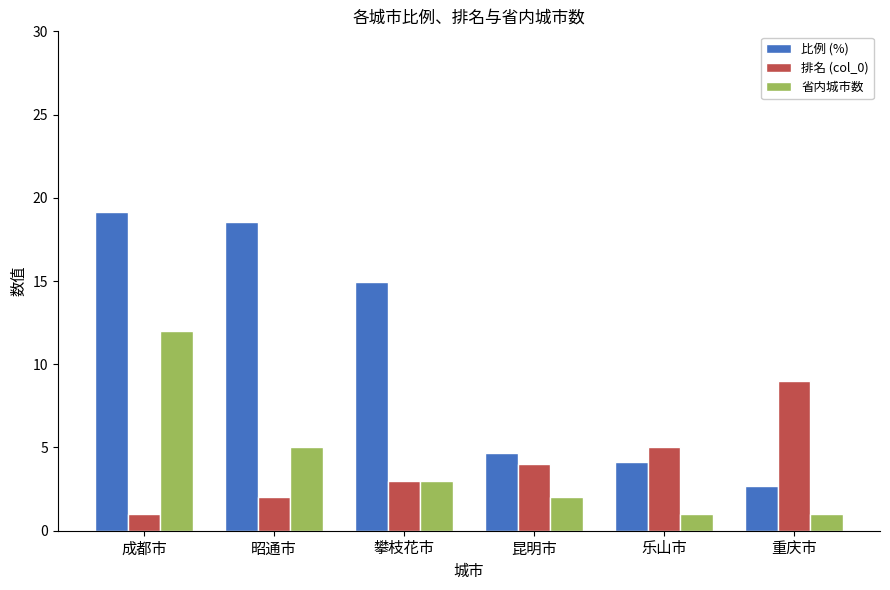

What is the average value of the 比例 (%) series?

10.7